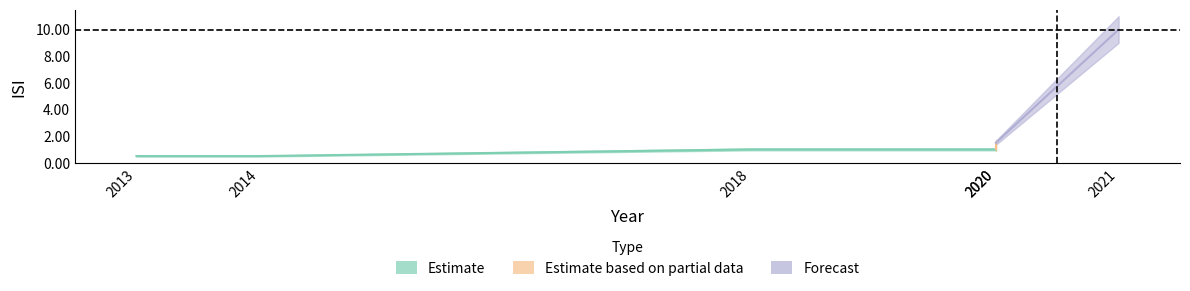

Reading left to right, extract all data points from this chart.

2013=0.5	2014=0.5	2018=1.0	2020=1.0	2020=1.5	2021=10.0